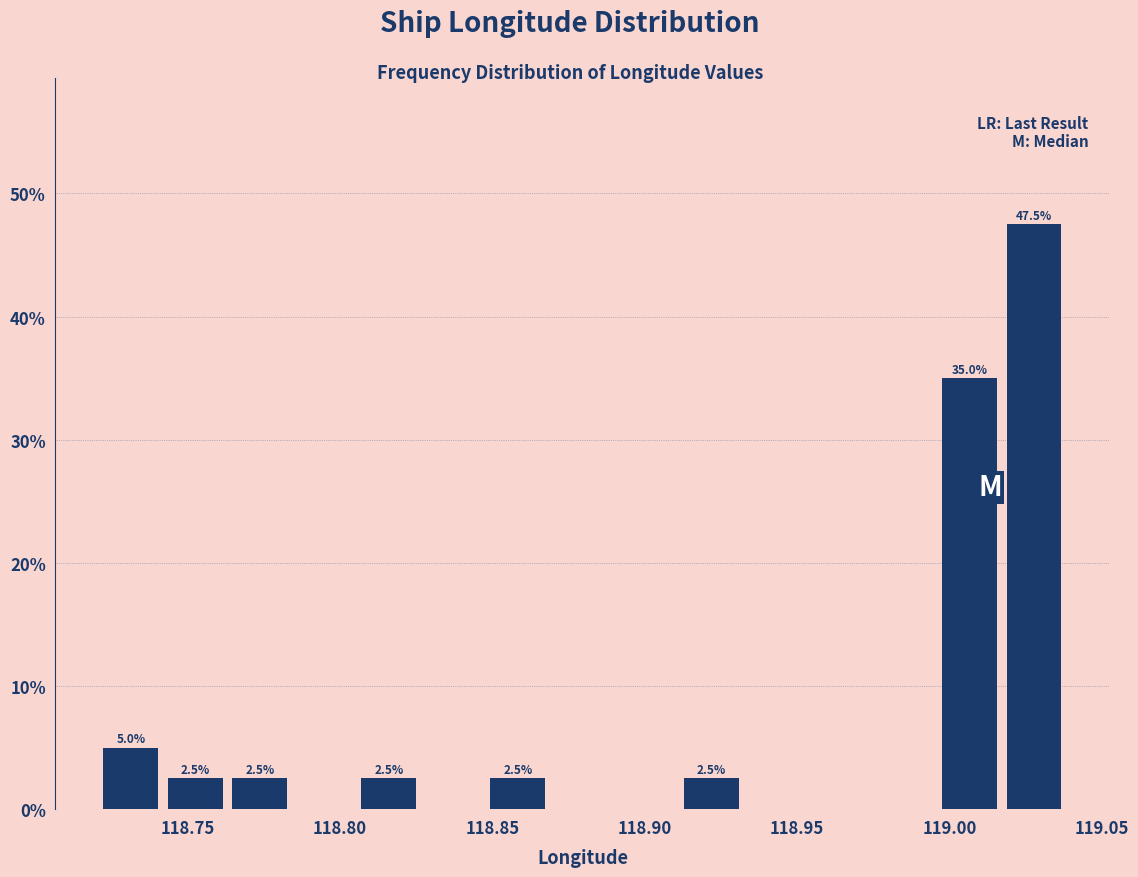

Over which range of the x-axis is the bar tallest?

119.015 to 119.040